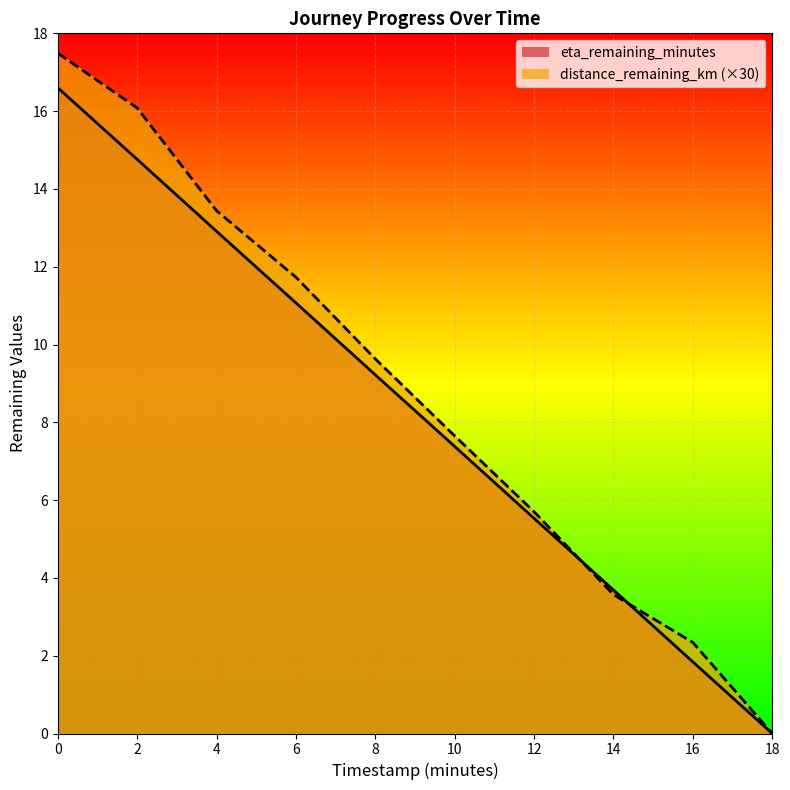

How many intersections are there between distance_remaining_km and eta_remaining_minutes?

2